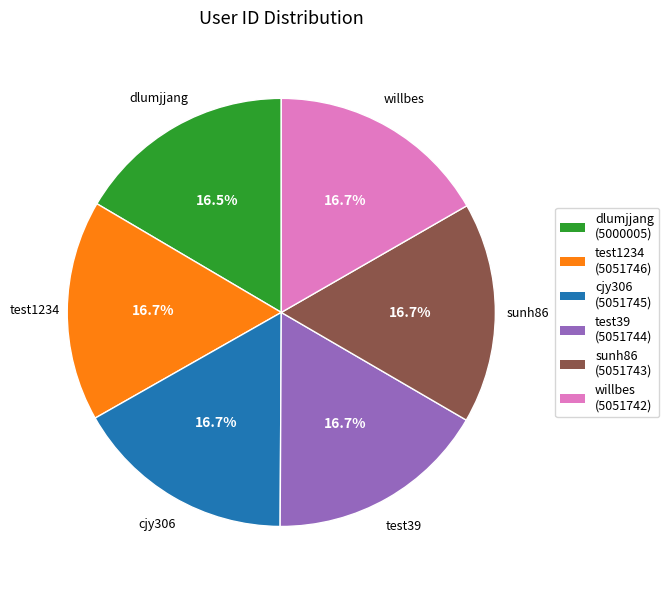

The sunh86 slice represents 11% of the pie. True or false?

False